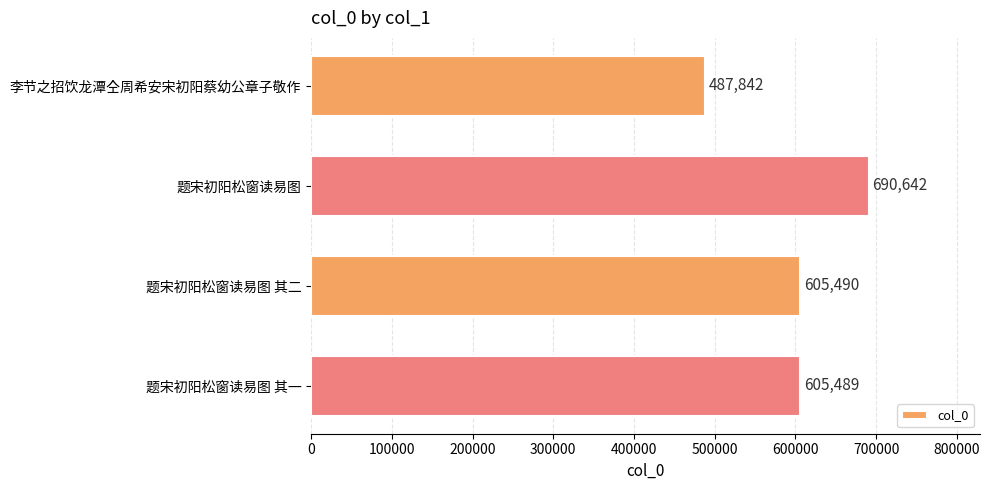

The value at 题宋初阳松窗读易图 is 1031318. True or false?

False